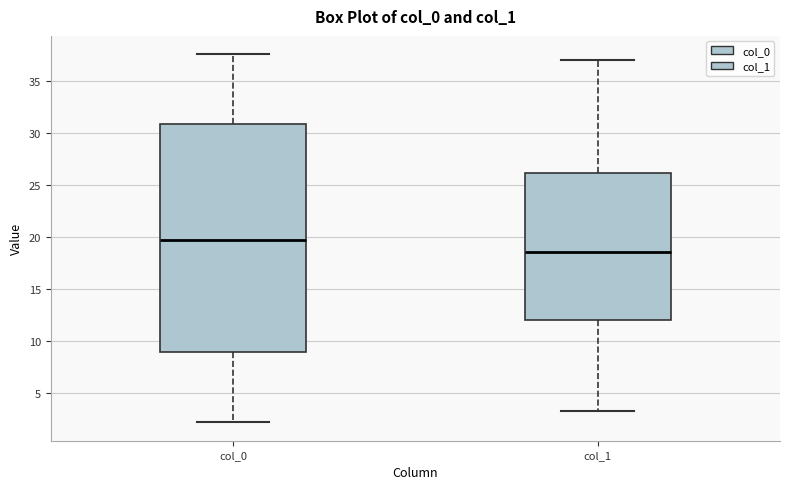

Where is the lower edge of the box for col_1 on the y-axis? The values are not printed on the chart, so give them approximately, as read against the axis.

12.0